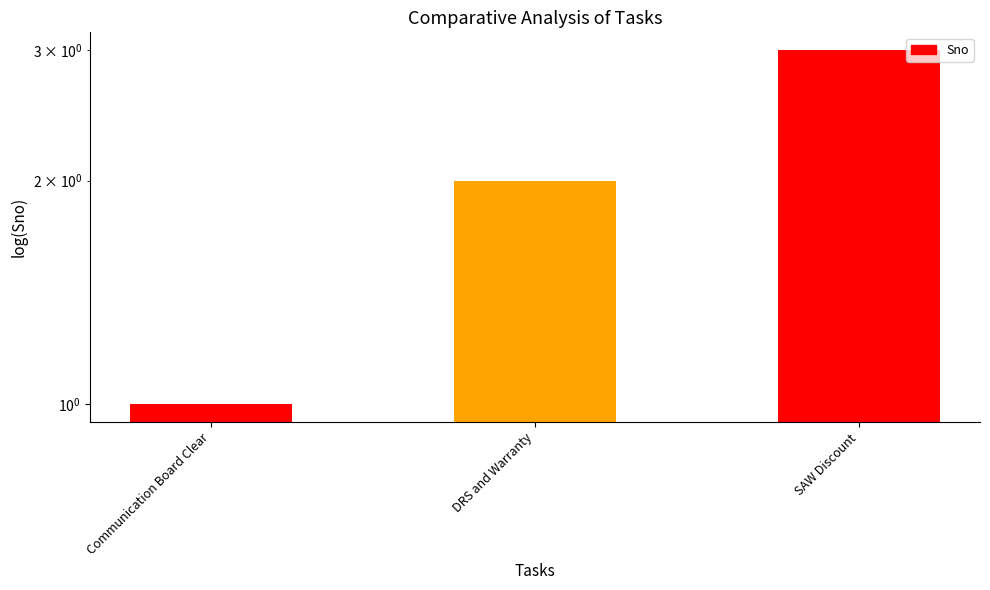

True or false: the data shows 1 at Communication Board Clear.

True